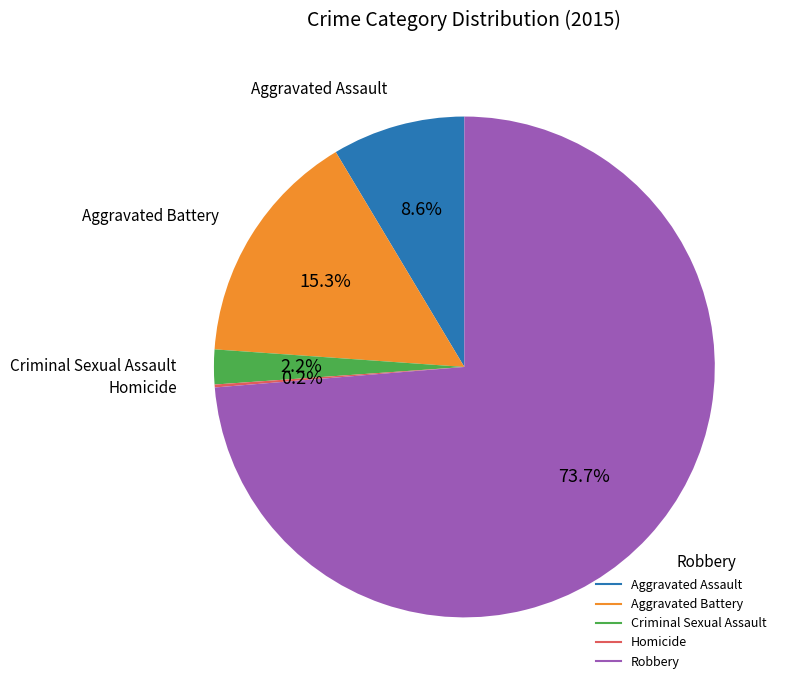

Which category accounts for the majority?

Robbery